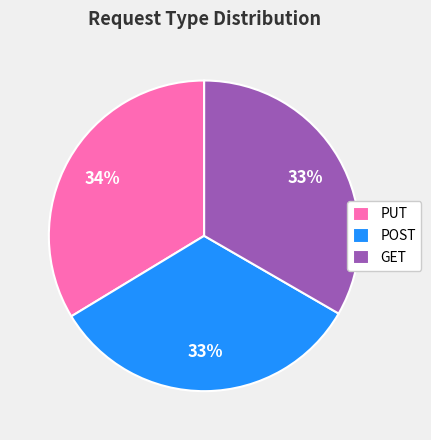

To the nearest percent, what portion does PUT represent?

34%